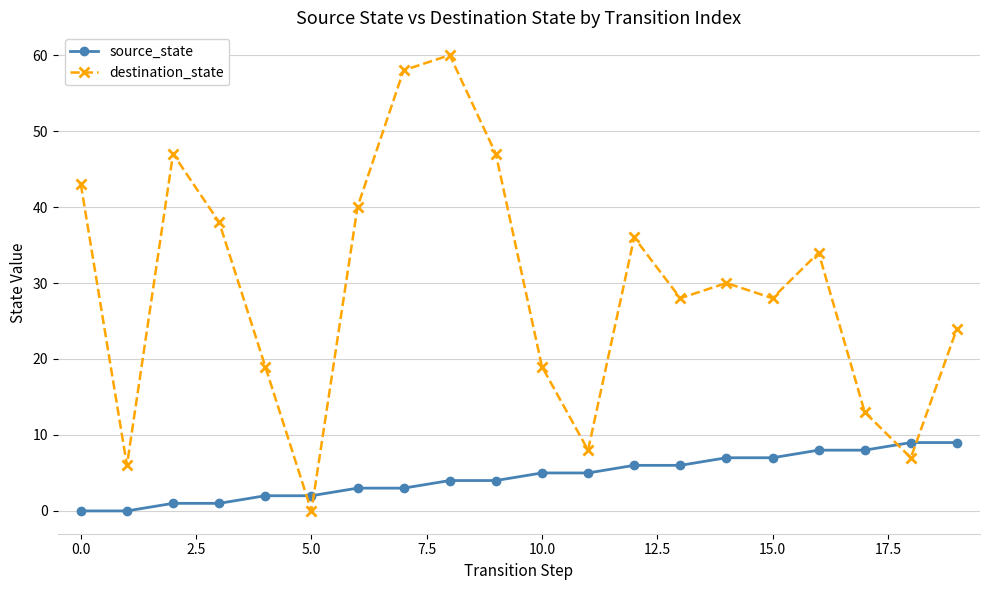

What is the highest value of the destination_state series?

60